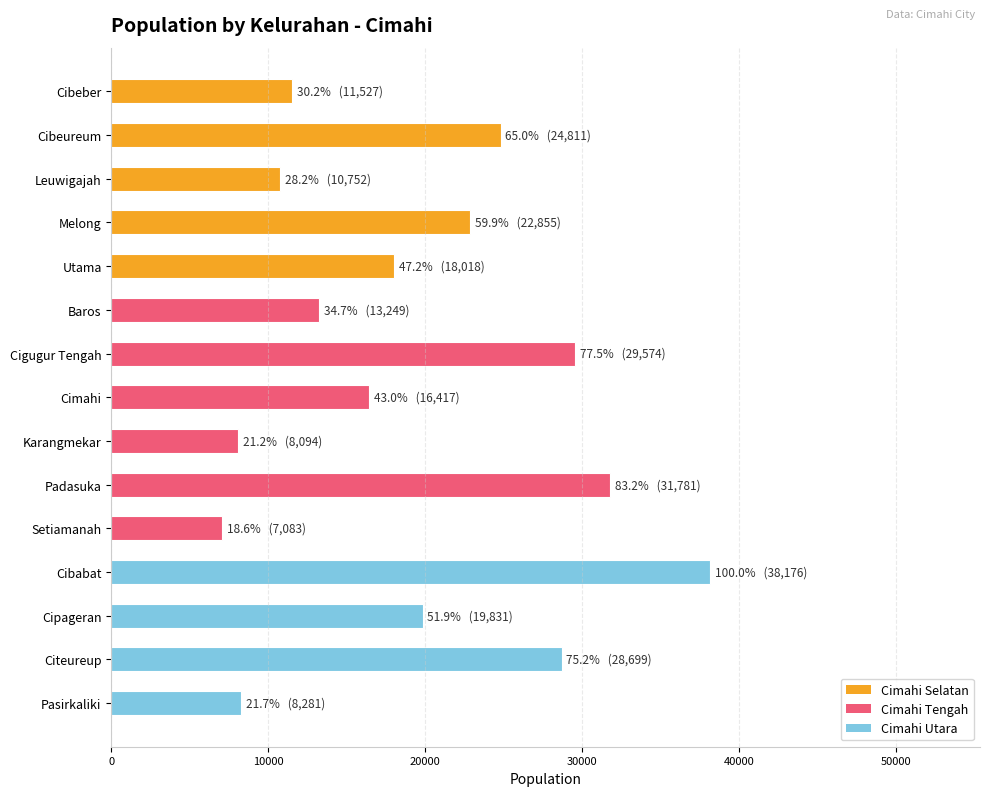

True or false: the data shows 31781 at Padasuka.

True